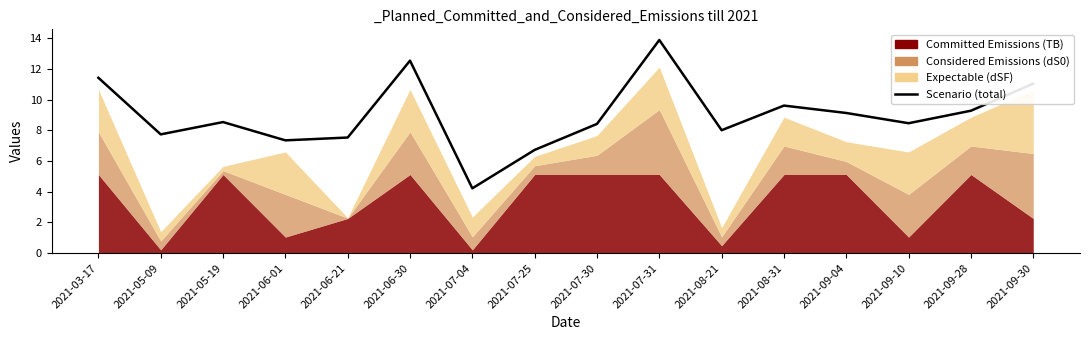

At which category does the chart reach its minimum across all series?

2021-07-04